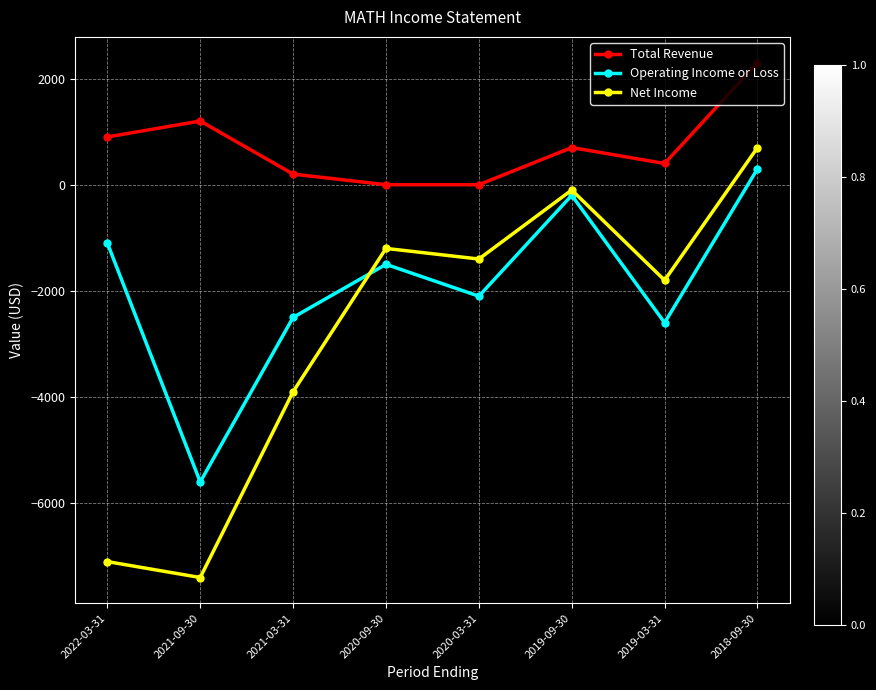

At 2020-03-31, list the series in order from largest to smallest.

Total Revenue, Net Income, Operating Income or Loss